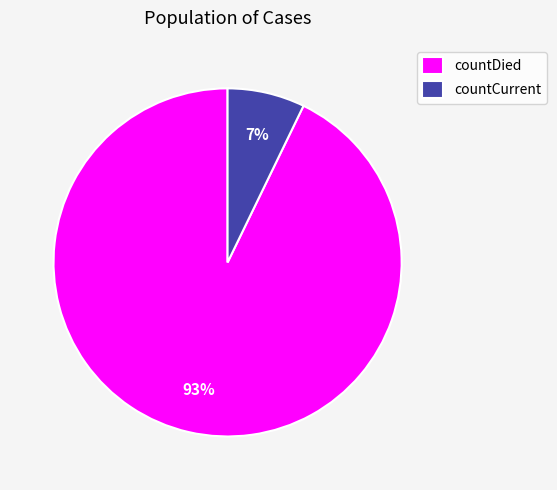

Is it true that countDied is 93% of the pie?

True